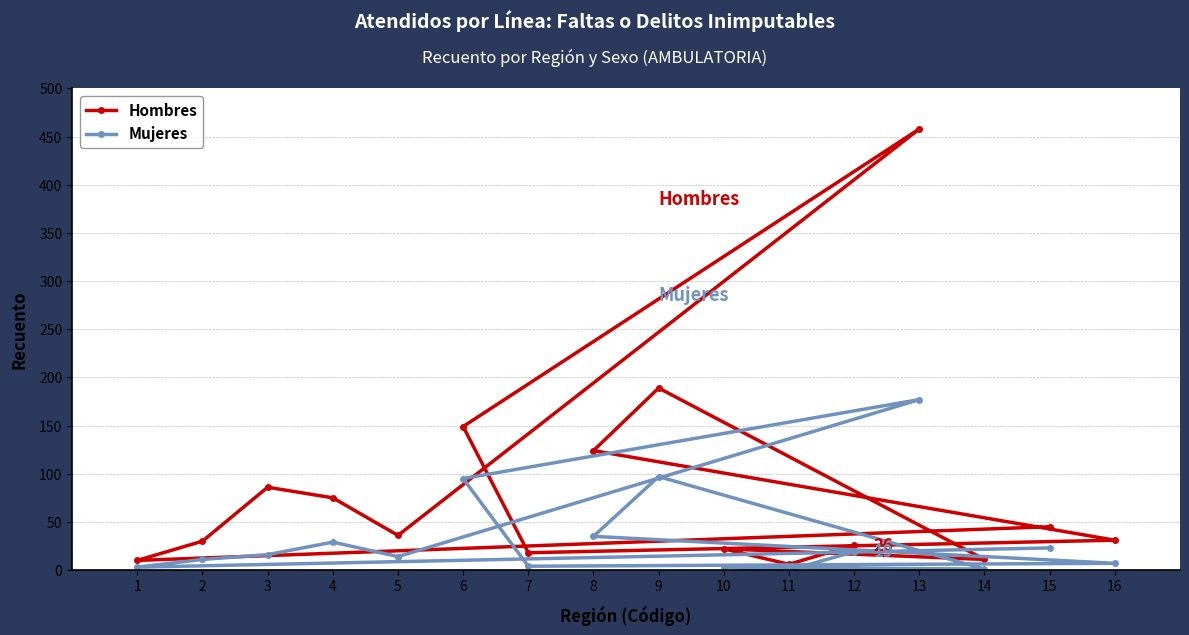

How many values in the Hombres series are below 36?

8